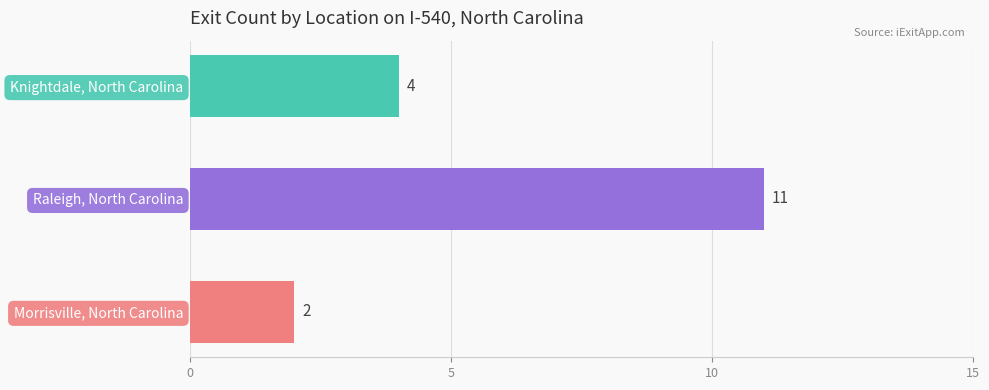

What is the sum of all values?

17